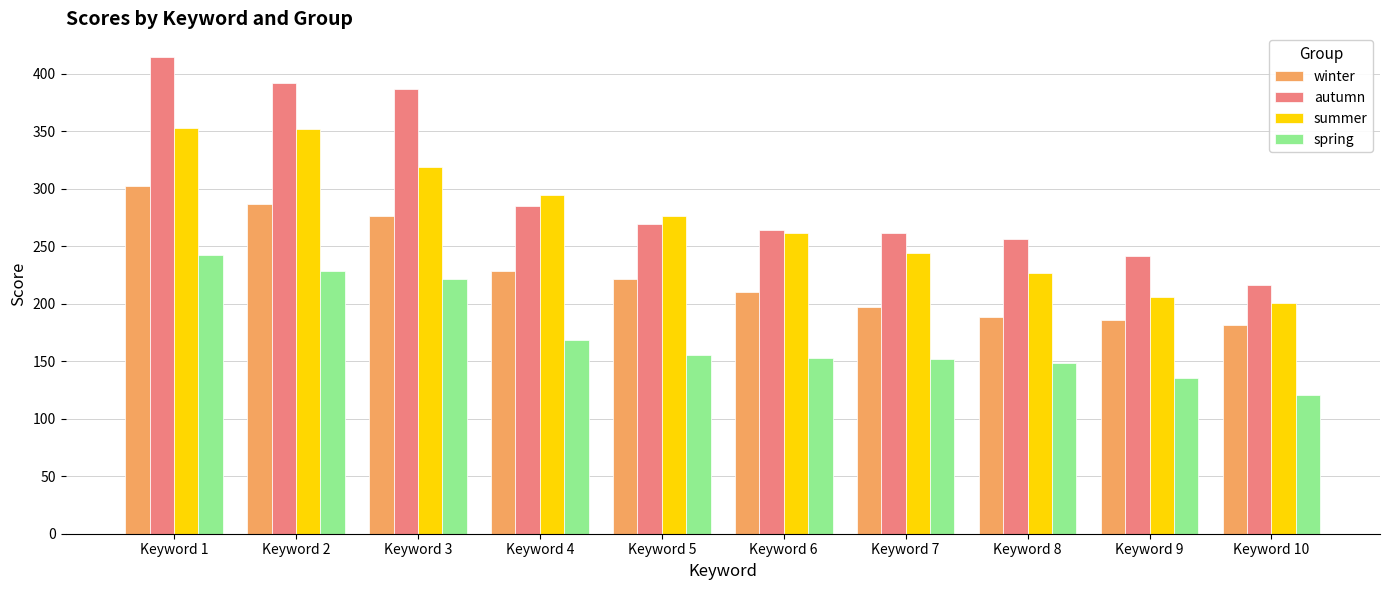

What is the maximum value for spring?

242.0